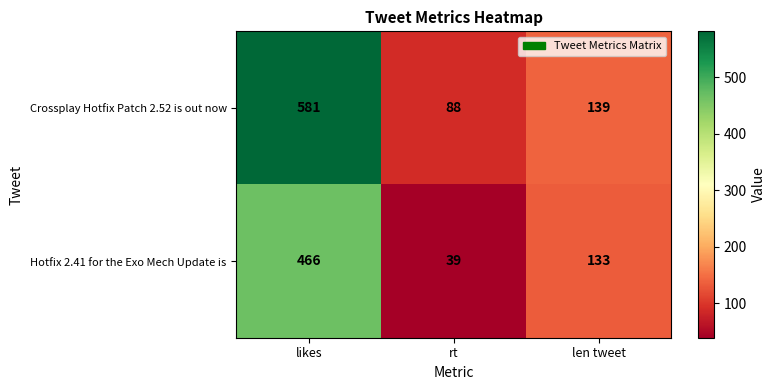

Rank the series by their maximum value, from highest to lowest.

Crossplay Hotfix Patch 2.52 is out now, Hotfix 2.41 for the Exo Mech Update is